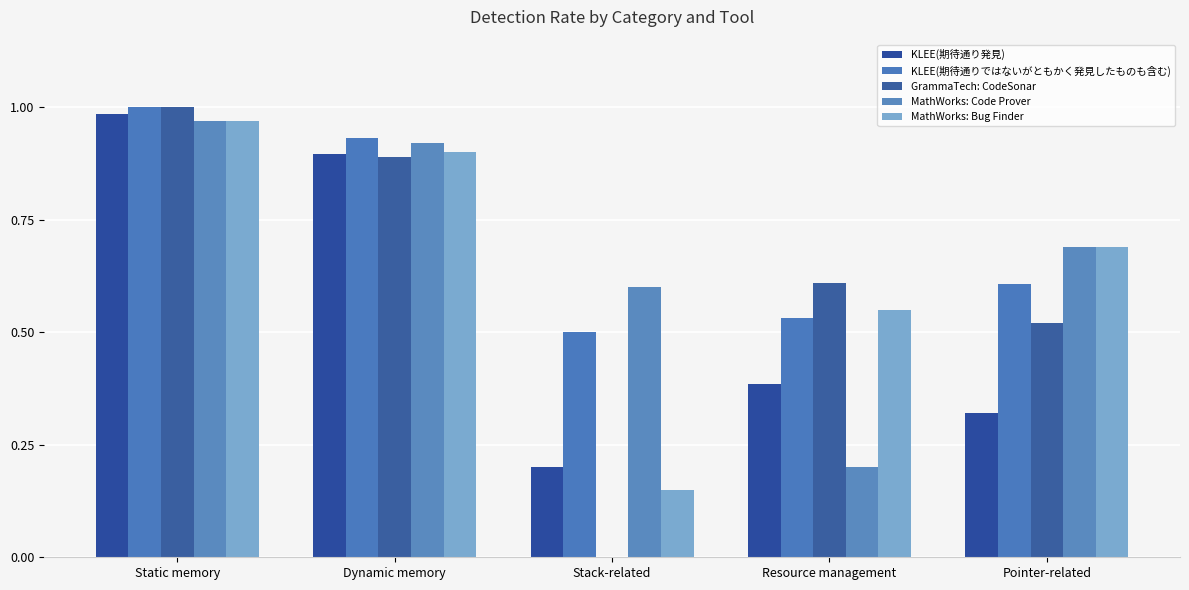

True or false: KLEE(期待通り発見) has a value of 0.4 at Resource management.

True